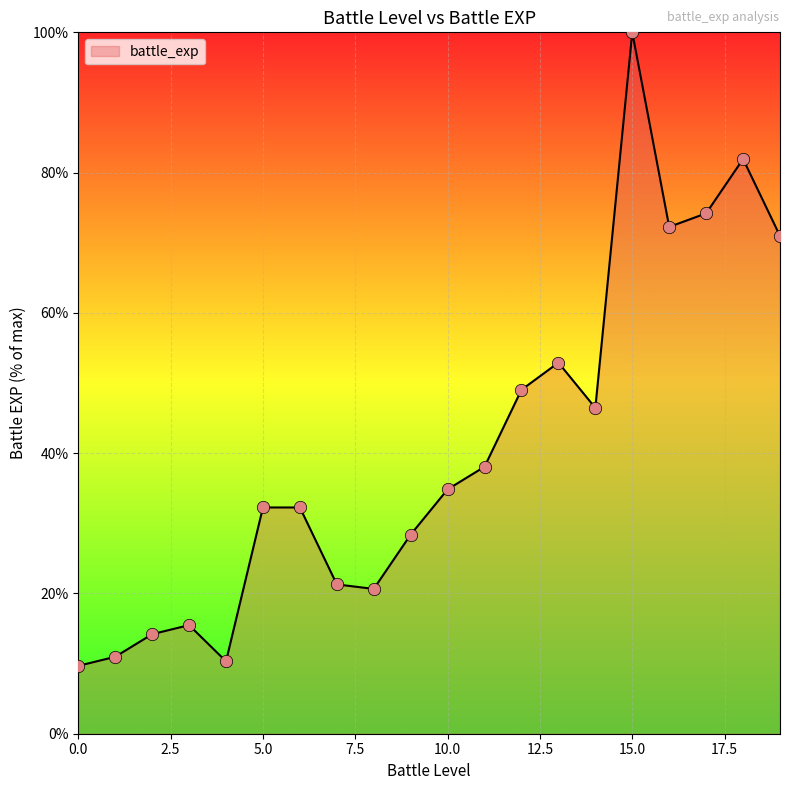

What is the greatest value displayed?

100.0